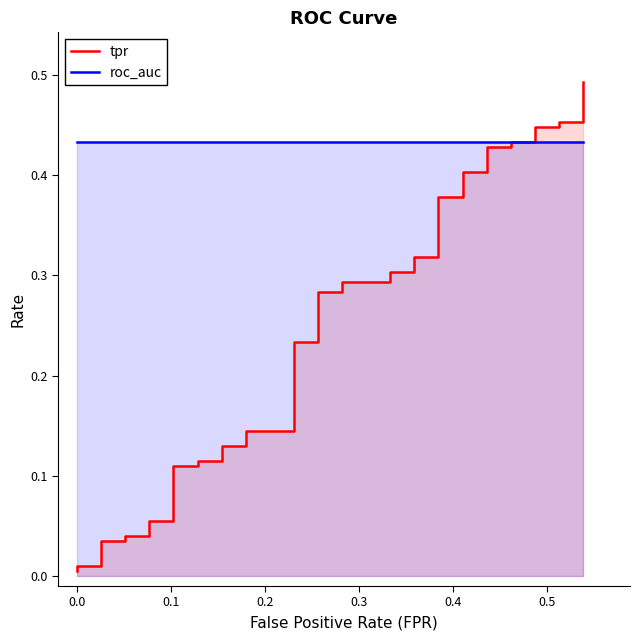

Reading right to left, list all the values displayed in this chart.

tpr: 0.5	0.5	0.5	0.4	0.4	0.4	0.4	0.4	0.4	0.4	0.4	0.4	0.4	0.3	0.3	0.3	0.3	0.3	0.3	0.3	0.3	0.2	0.2	0.1	0.1	0.1	0.1	0.1	0.1	0.1	0.1	0.1	0.1	0.0	0.0	0.0	0.0	0.0	0.0	0.0
roc_auc: 0.4	0.4	0.4	0.4	0.4	0.4	0.4	0.4	0.4	0.4	0.4	0.4	0.4	0.4	0.4	0.4	0.4	0.4	0.4	0.4	0.4	0.4	0.4	0.4	0.4	0.4	0.4	0.4	0.4	0.4	0.4	0.4	0.4	0.4	0.4	0.4	0.4	0.4	0.4	0.4